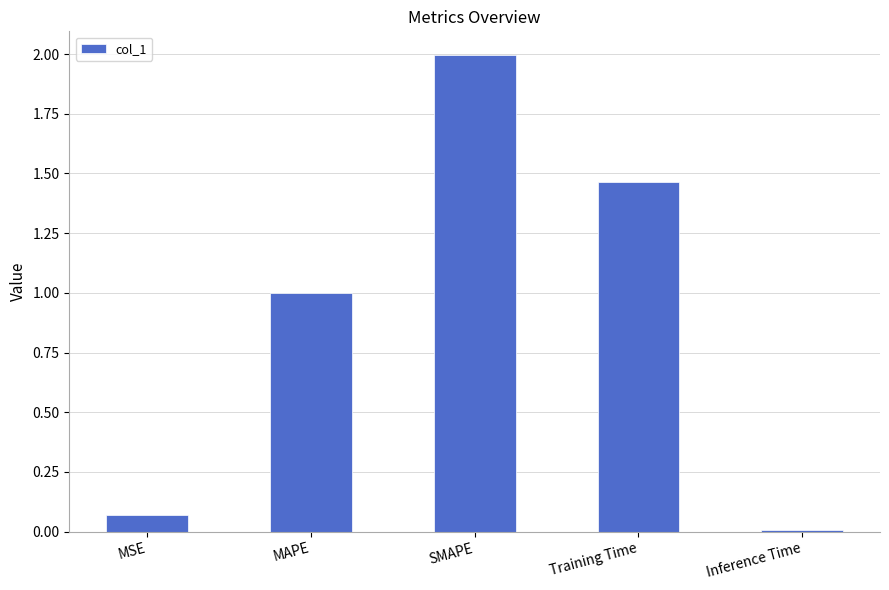

How many series are shown in this chart?

1